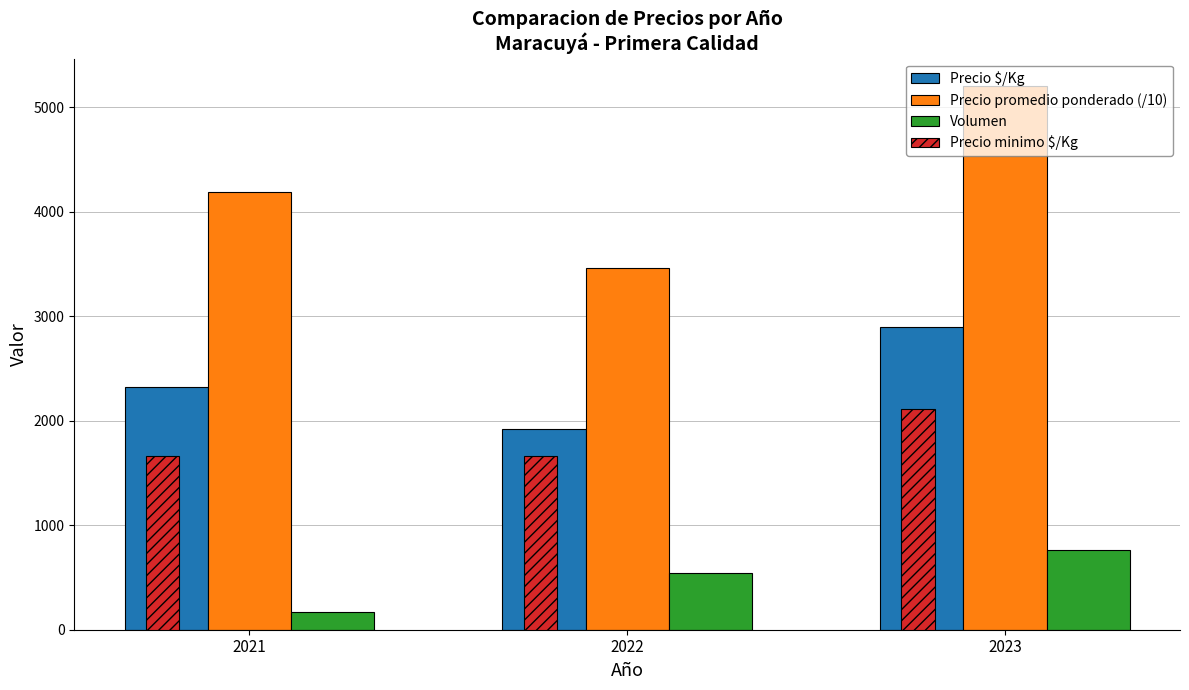

Reading left to right, list all the values displayed in this chart.

Precio $/Kg: 2021=2325.0	2022=1924.0	2023=2892.0
Precio promedio ponderado (/10): 2021=4185.7	2022=3462.5	2023=5204.8
Volumen: 2021=165.0	2022=547.0	2023=765.0
Precio minimo $/Kg: 2021=1667.0	2022=1667.0	2023=2111.0